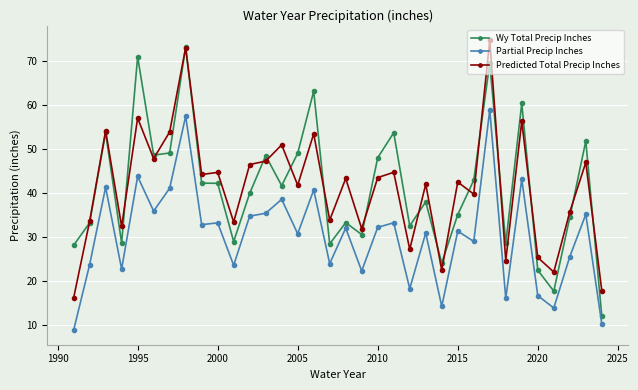

What is the value of the Partial Precip Inches point at the 14th from the left?

38.6